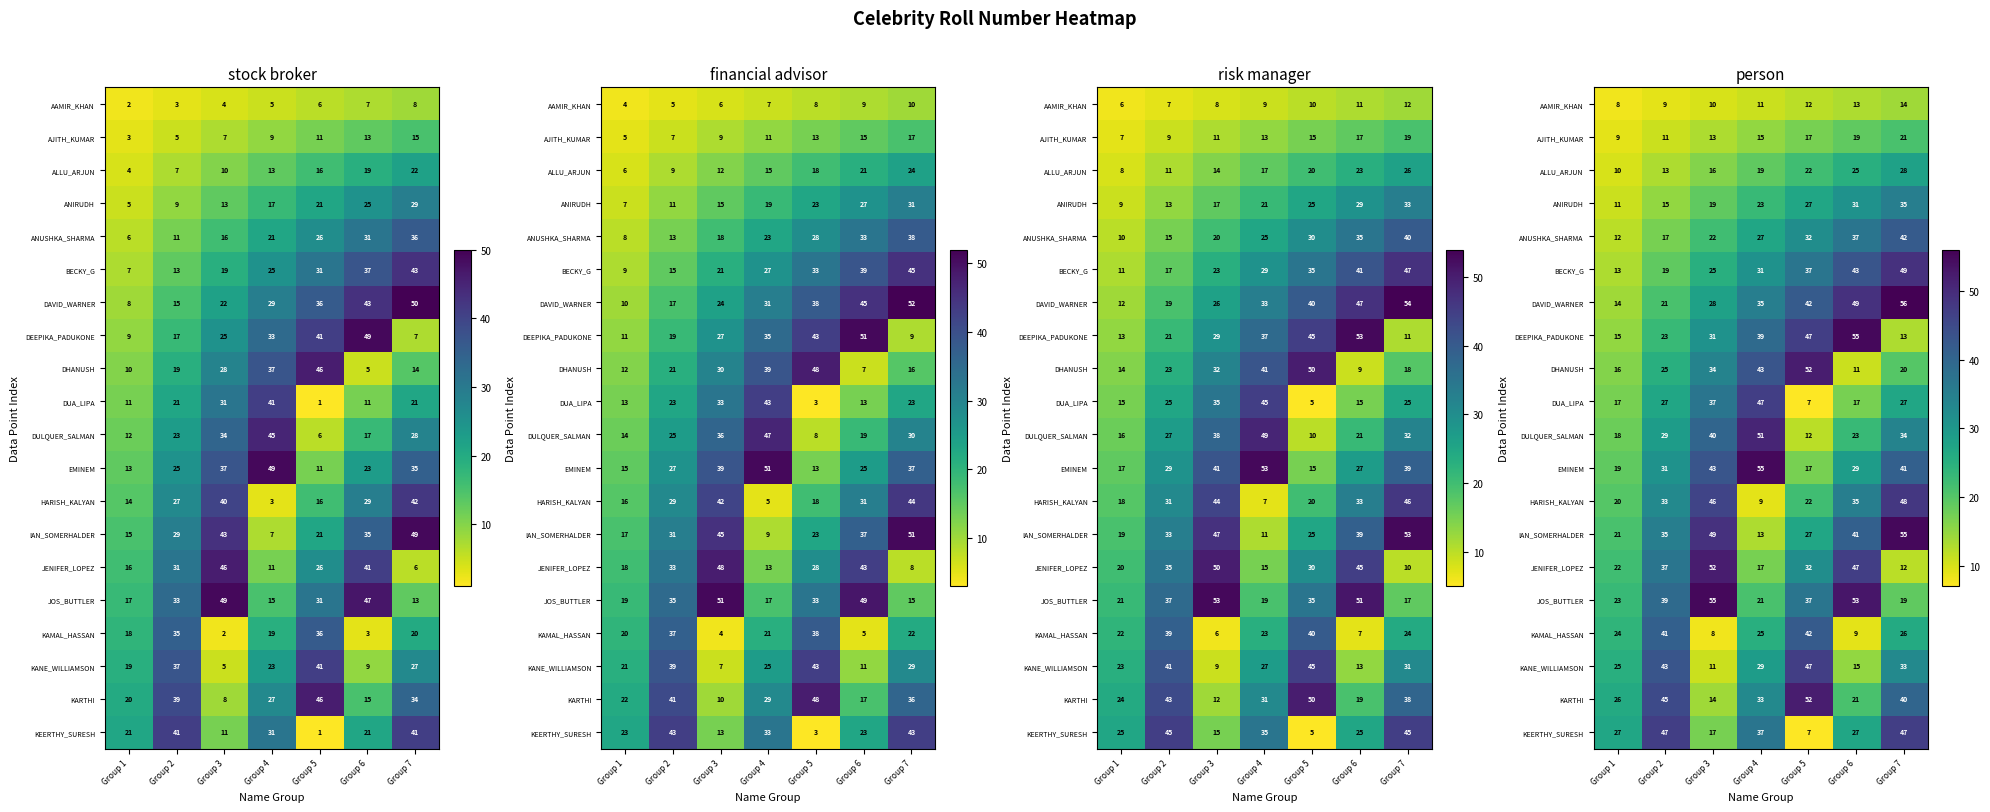

What is the difference between the second highest and second lowest values in the ALLU_ARJUN series?

12